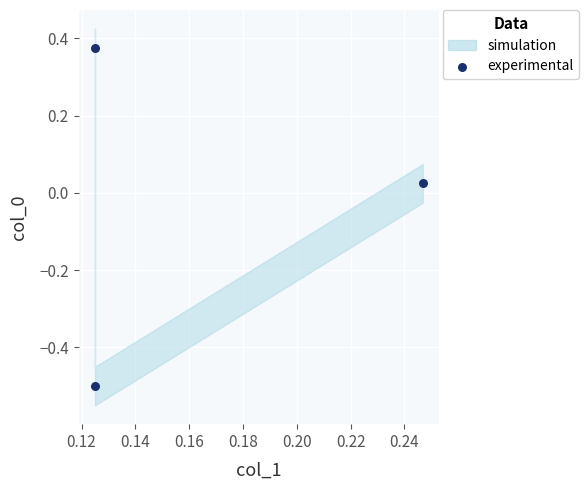

What is the range of Y values (max minus min)?

0.9